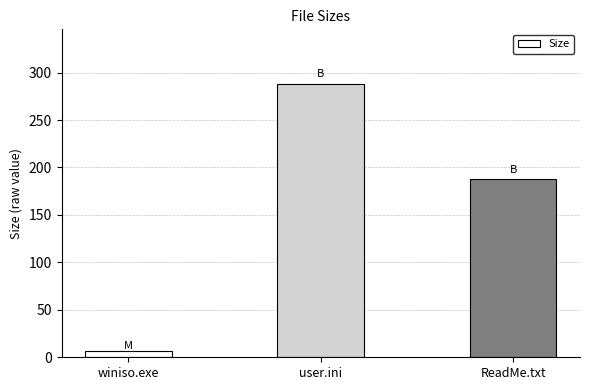

At which category does the chart reach its minimum across all series?

winiso.exe